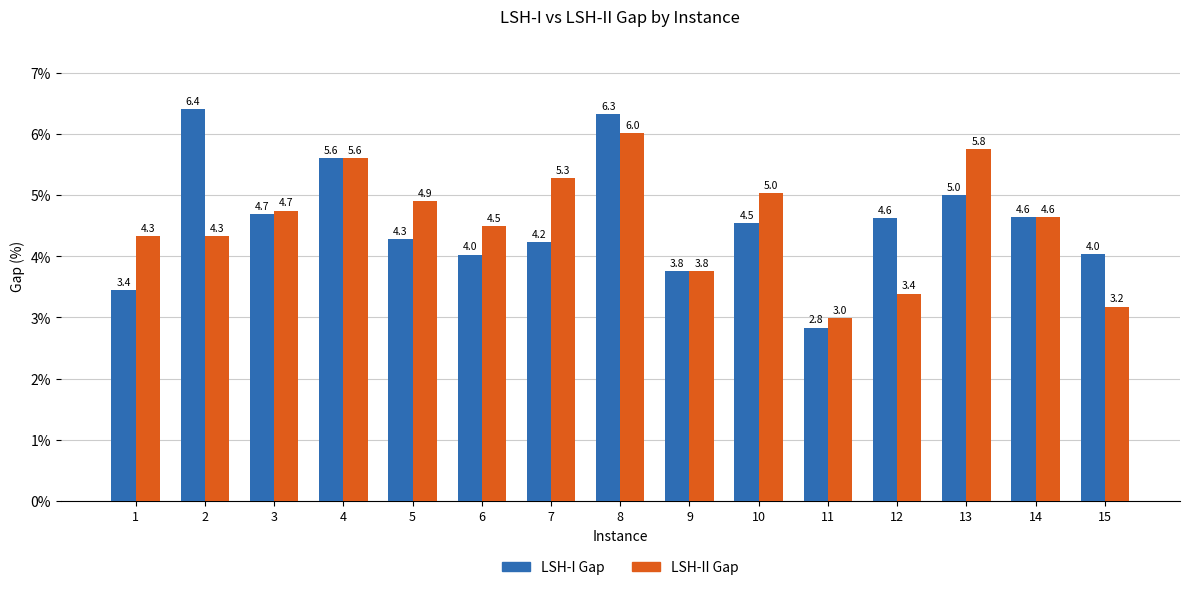

What is the difference between the LSH-II Gap values at 2 and 13?

1.4